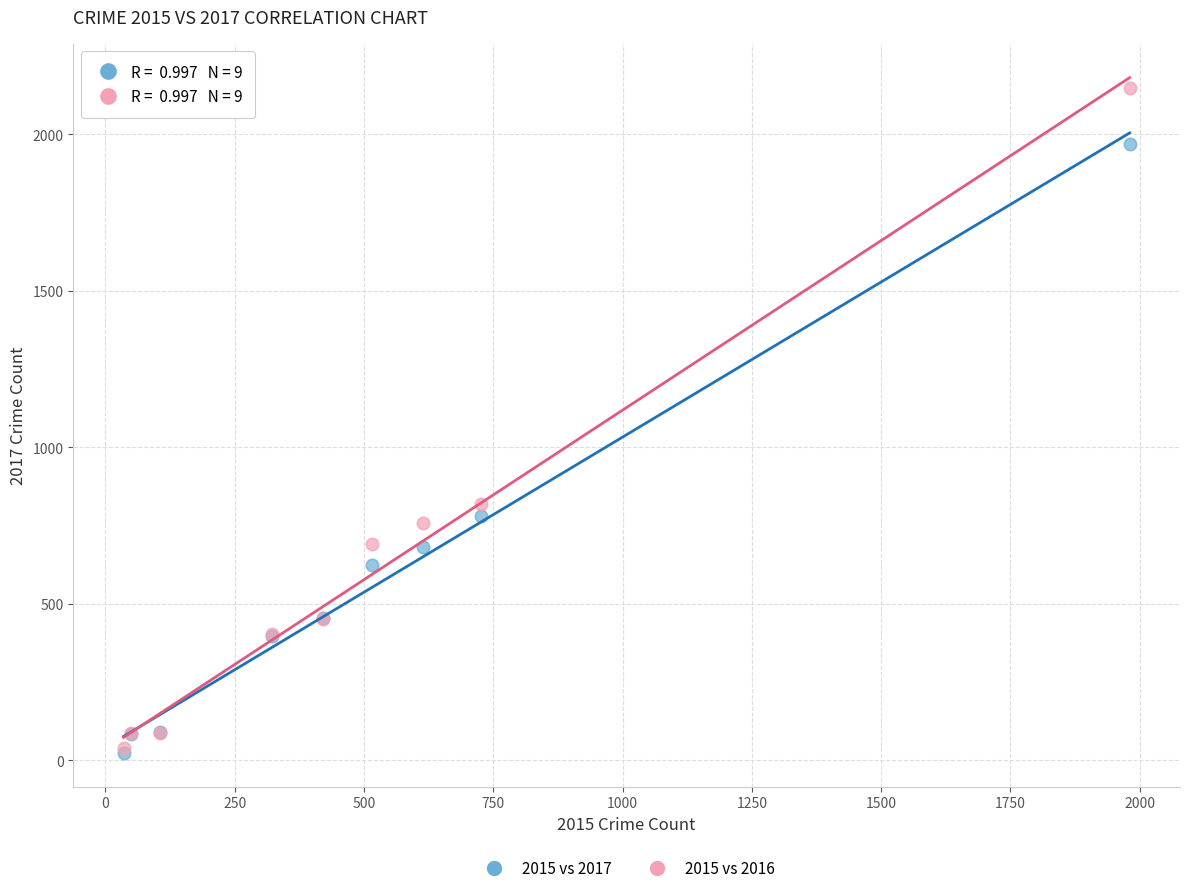

Which series contains the highest Y value?

2015 vs 2016